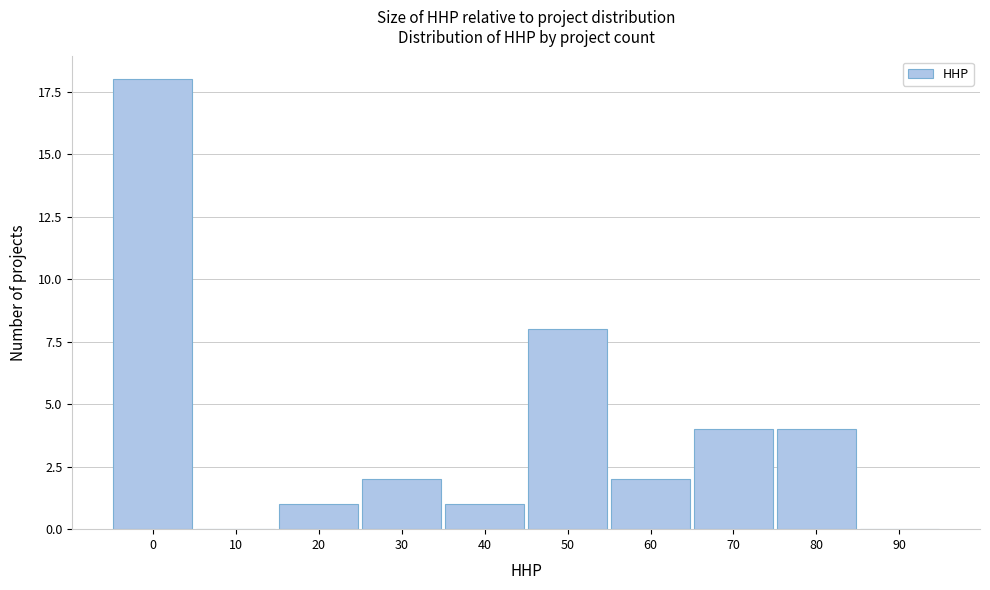

Reading left to right, list all the values displayed in this chart.

0=18	10=0	20=1	30=2	40=1	50=8	60=2	70=4	80=4	90=0